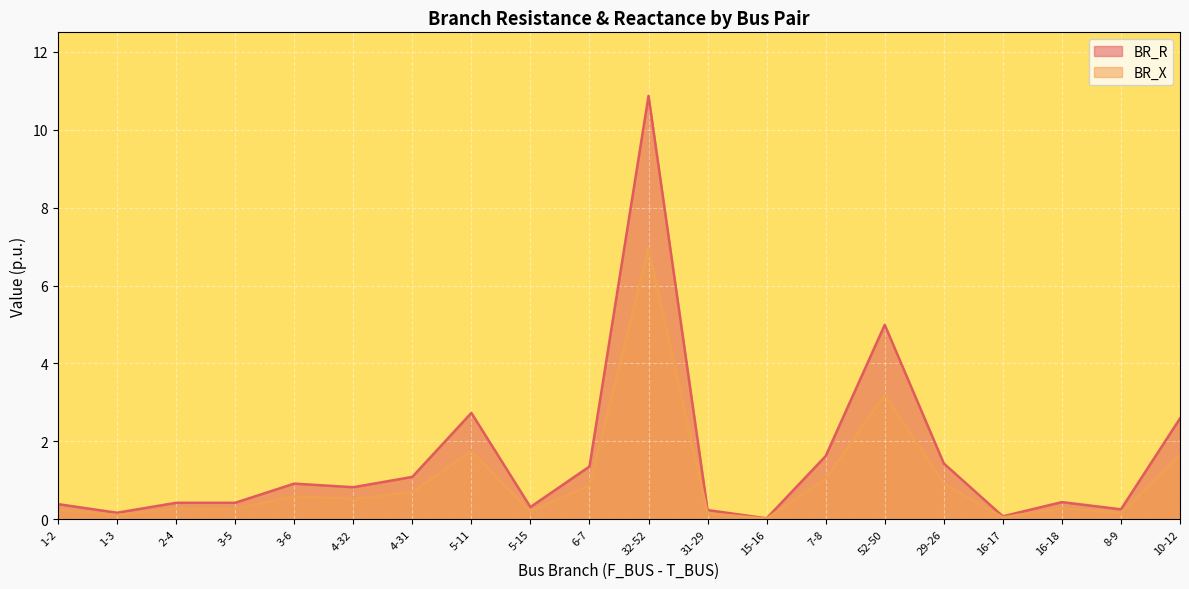

What is the sum of the BR_X values at 29-26 and 5-15?

1.1